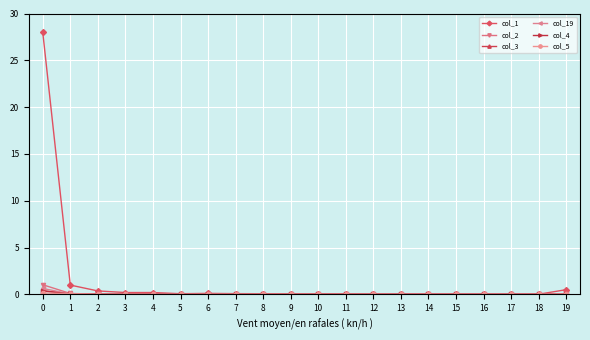

Which series has the largest range (max minus min)?

col_1